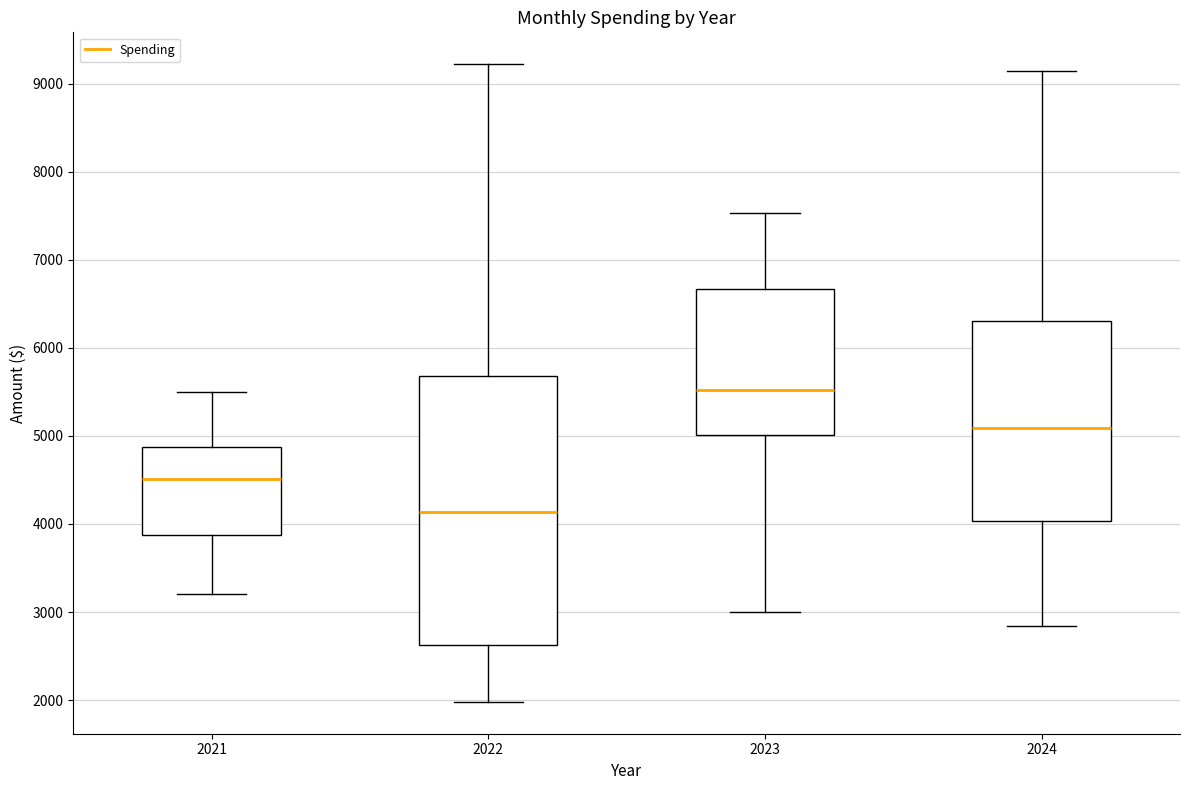

Where does the upper whisker of the box at x = 2023 end on the y-axis? The values are not printed on the chart, so give them approximately, as read against the axis.

7500